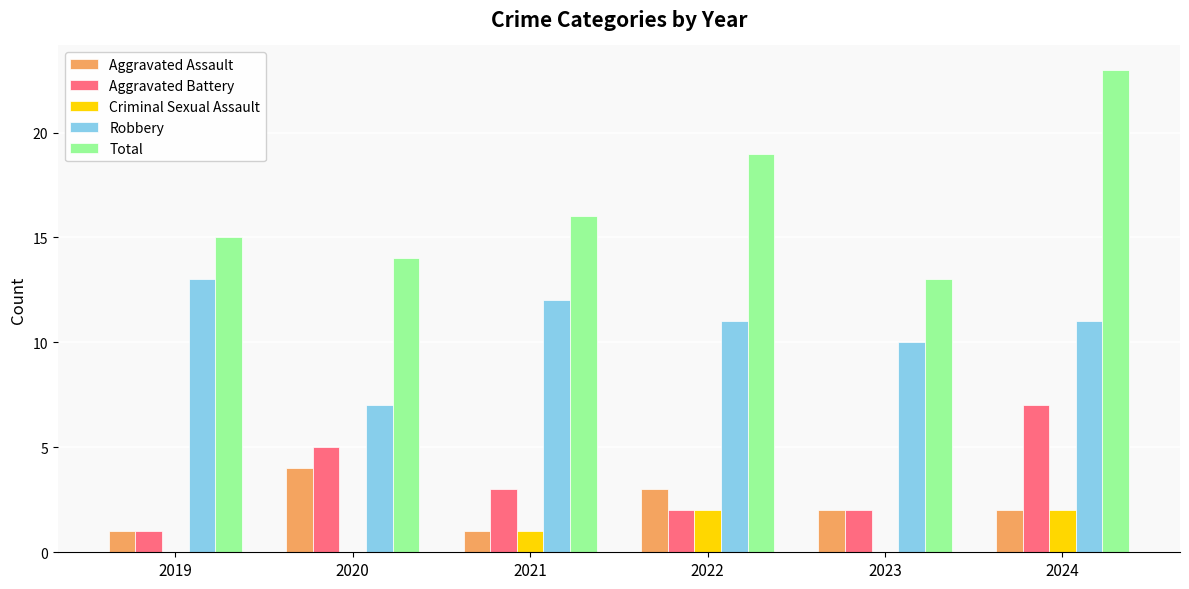

At which category is the sum across all series the highest?

2024